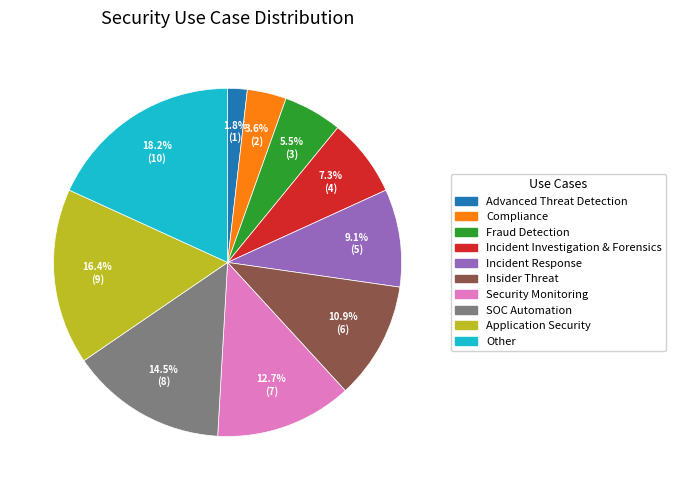

Does any single category account for the majority?

No